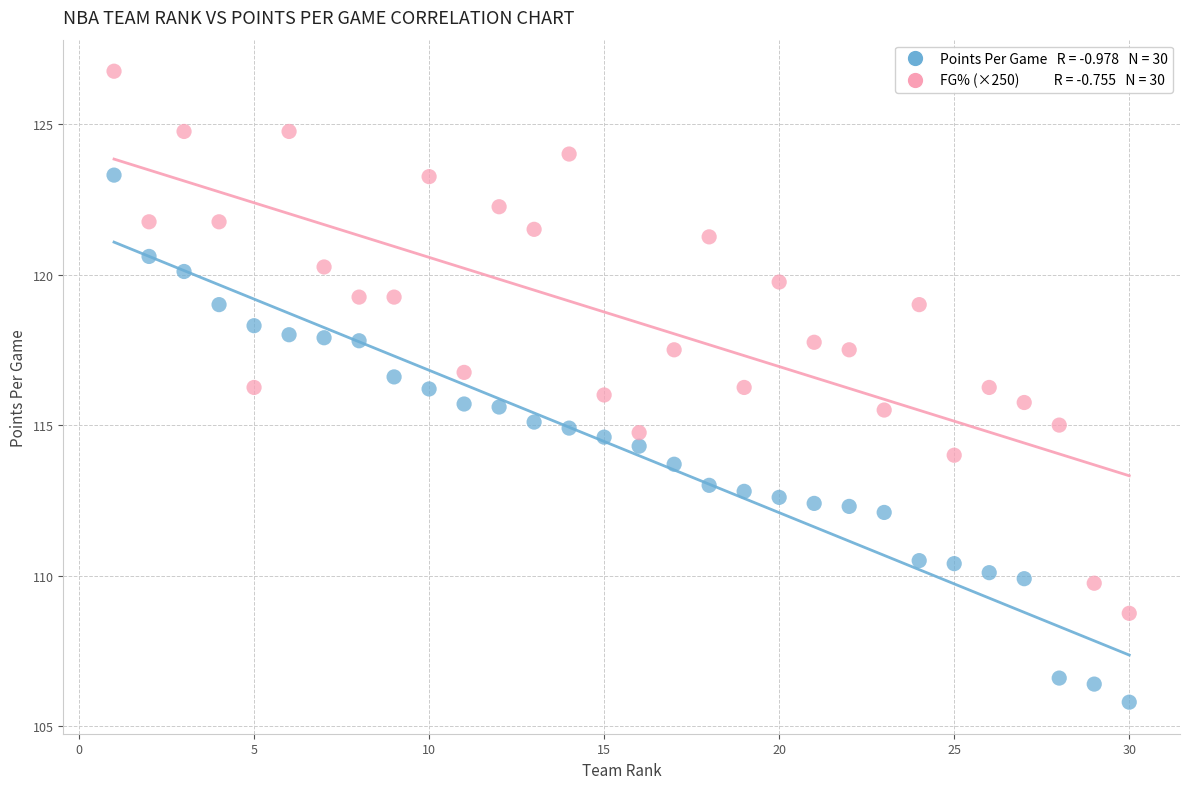

Across all data points, what is the range of X values (max minus min)?

29.0